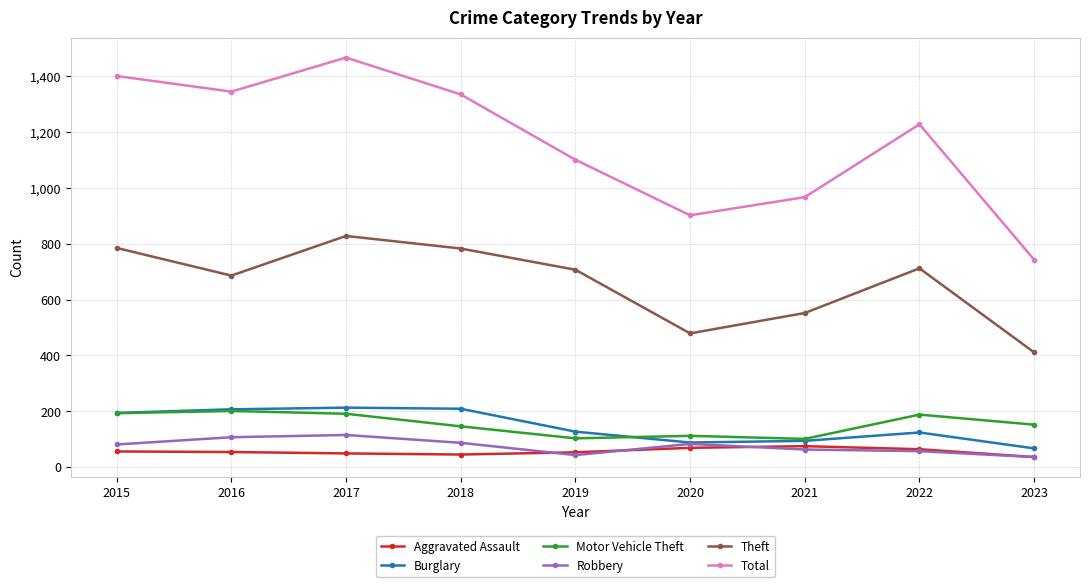

What is the difference between the maximum and minimum values in the Theft series?

417